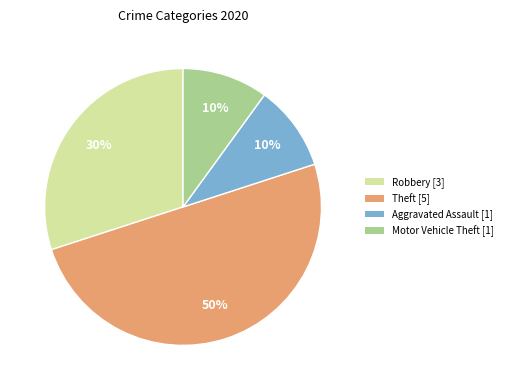

Is it true that Aggravated Assault is 10% of the pie?

True